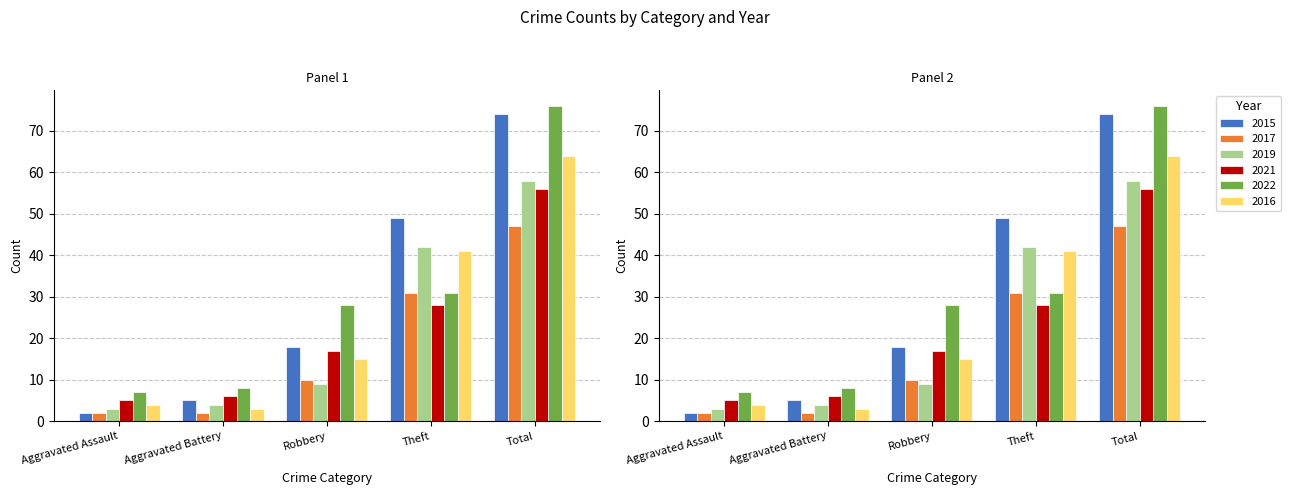

Are the bars grouped side by side (vs. stacked)?

Yes